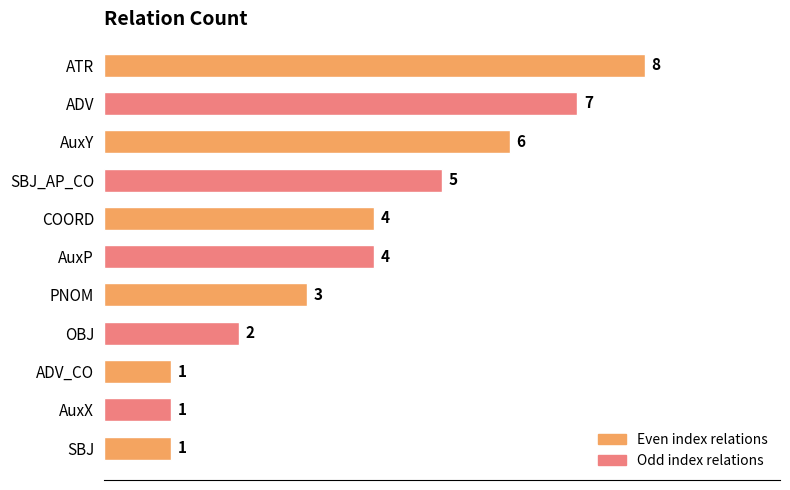

Does the chart contain any negative values?

No